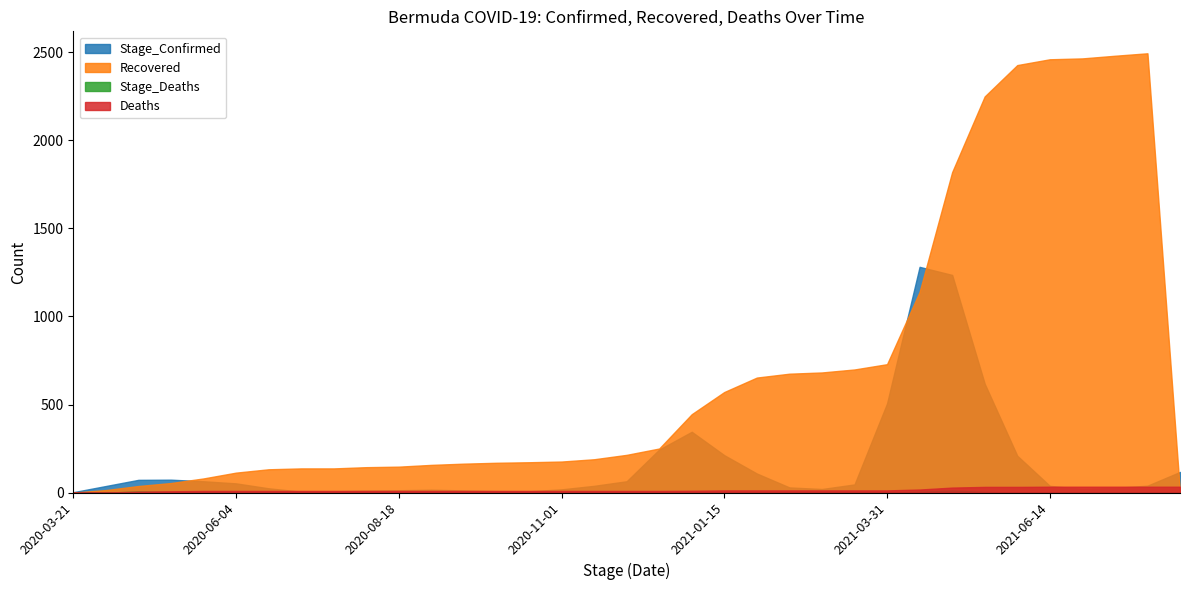

How many lines are shown in the chart?

4